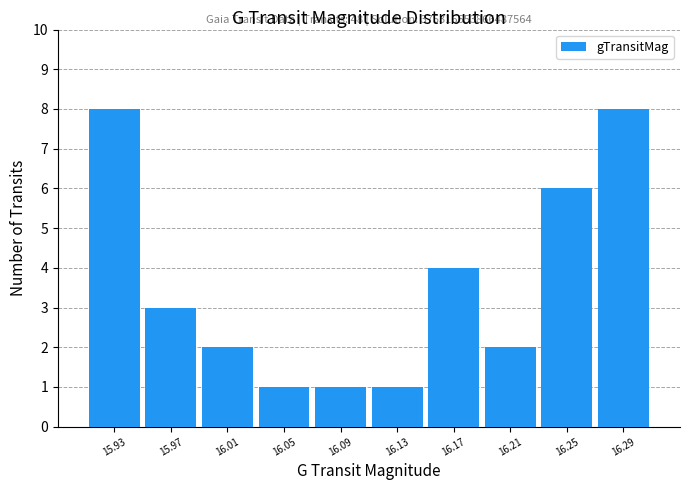

Reading left to right, what are all the values shown in this chart?

15.93=8	15.97=3	16.01=2	16.05=1	16.09=1	16.13=1	16.17=4	16.21=2	16.25=6	16.29=8